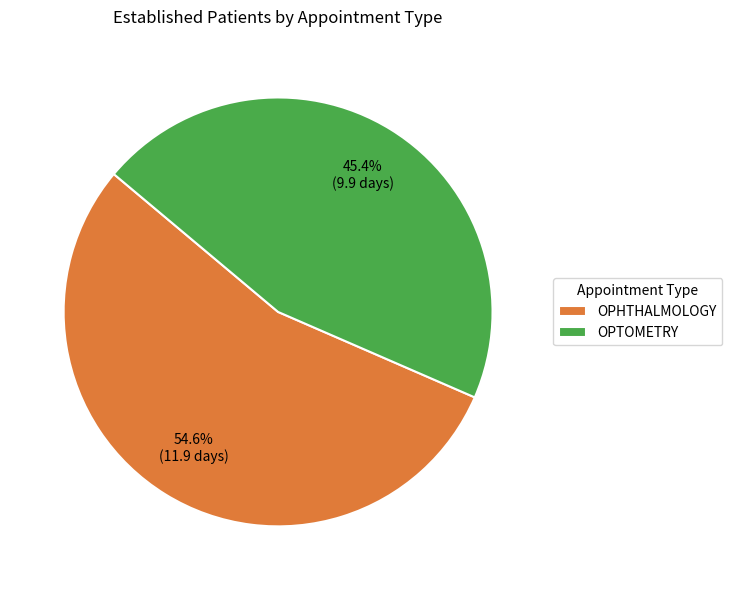

Does OPTOMETRY represent more than half of the total?

No